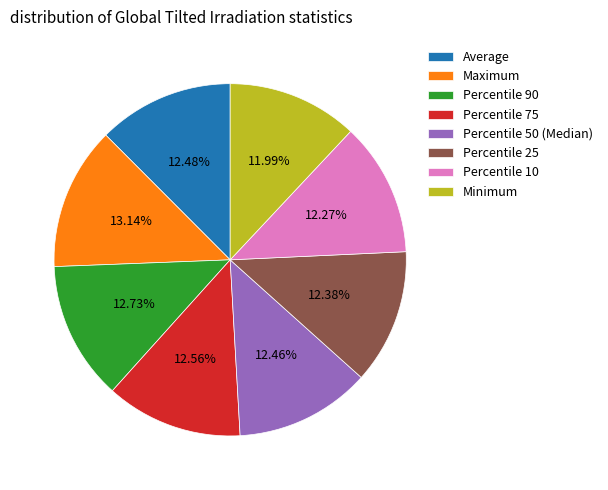

To the nearest percent, what percentage of the pie is Percentile 25?

12%